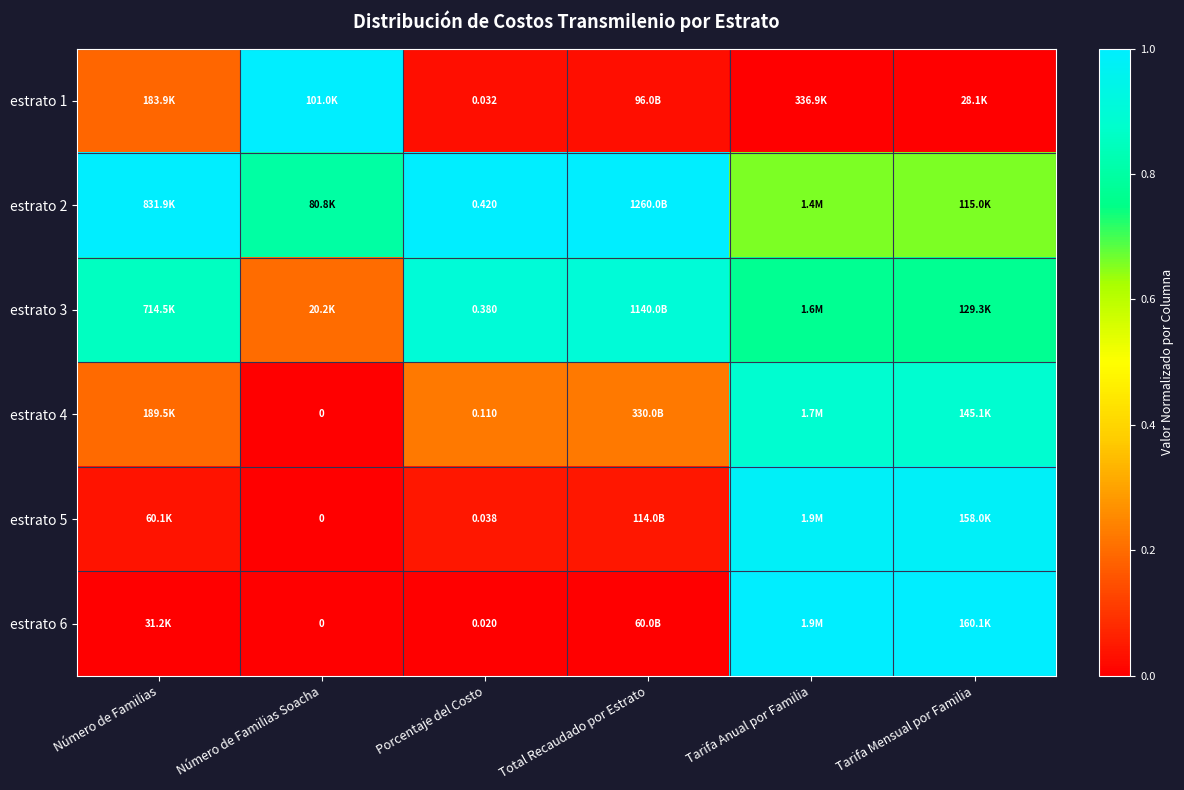

What is the total value across all series at Número de Familias Soacha?

2.0